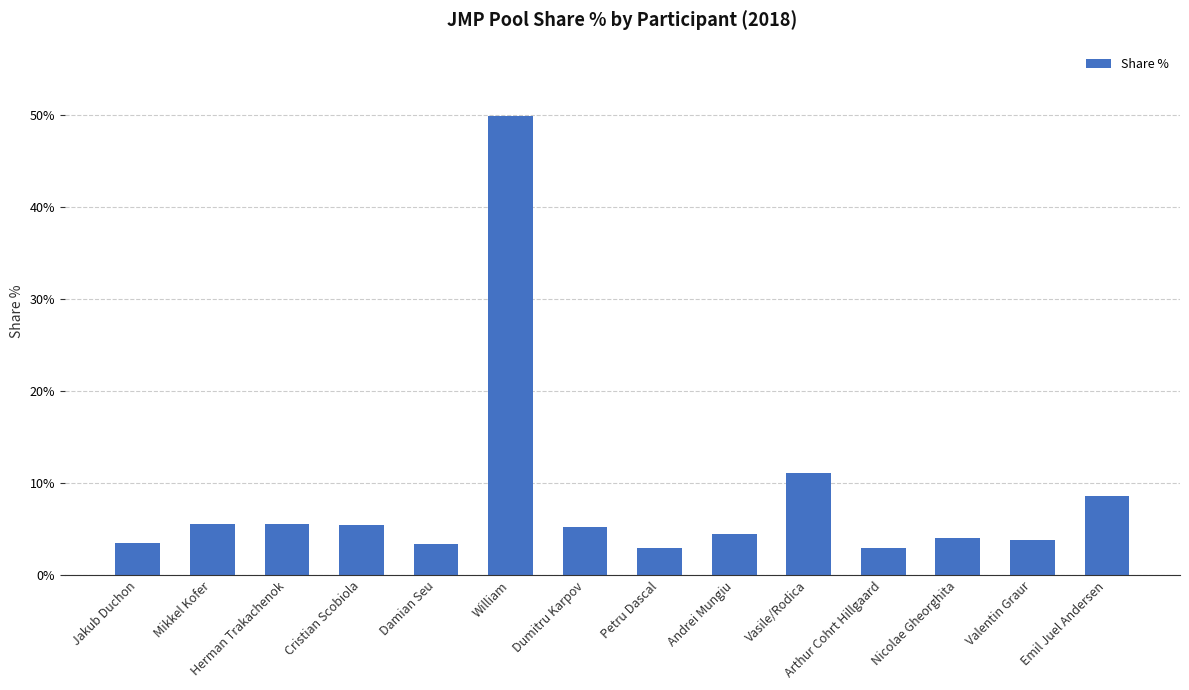

Are the bars horizontal?

No